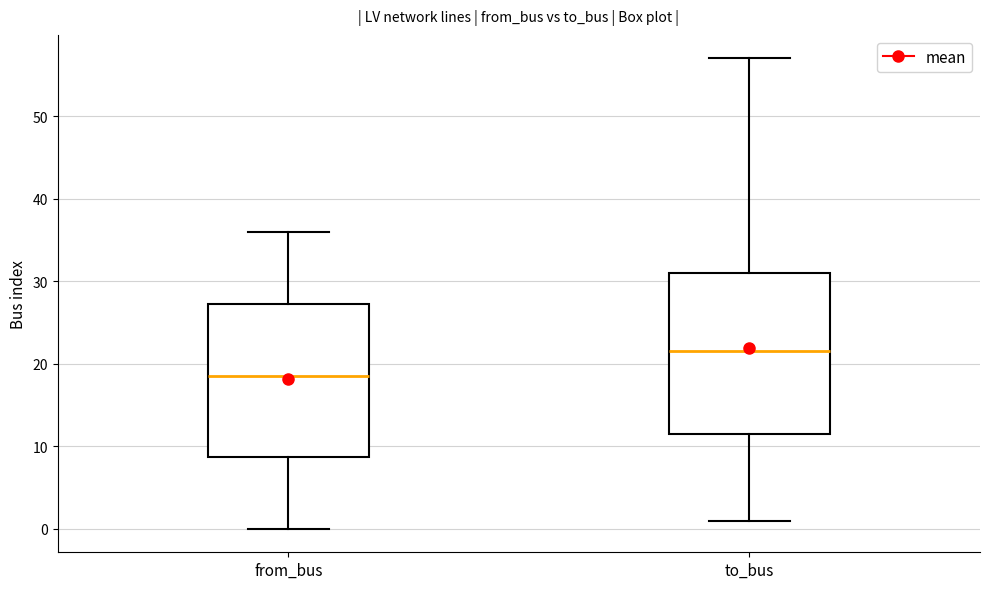

Reading left to right, read every box against the y-axis: the position of its median line, the range the box covers, and the ends of its whiskers. The values are not printed on the chart, so give them approximately, as read against the axis.

from_bus: median 19, box 9 to 27, whiskers 0 to 36
to_bus: median 22, box 12 to 31, whiskers 1 to 57